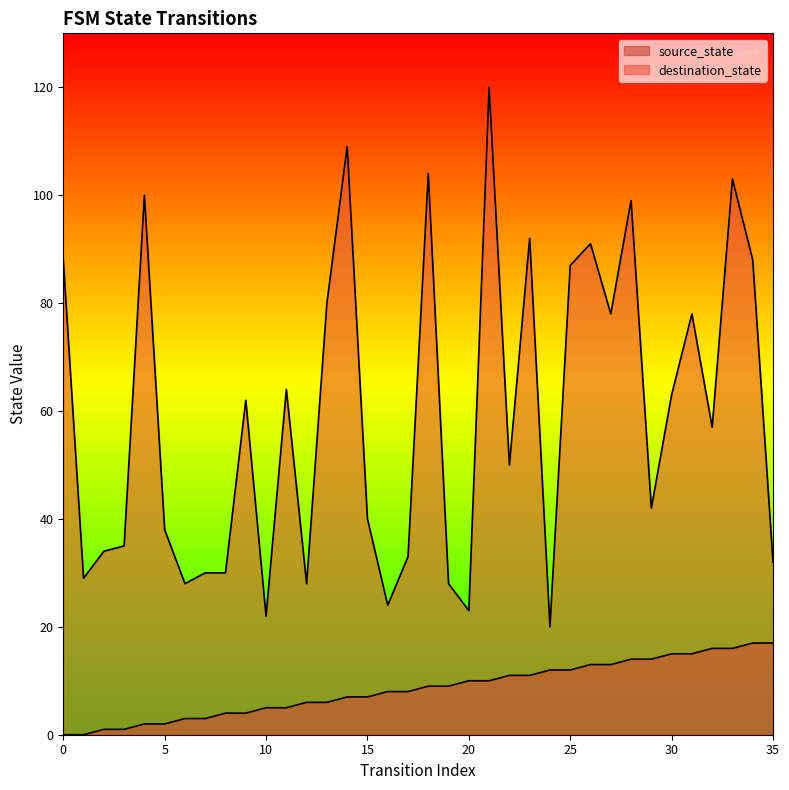

What is the difference between the source_state values at 23 and 31?

4